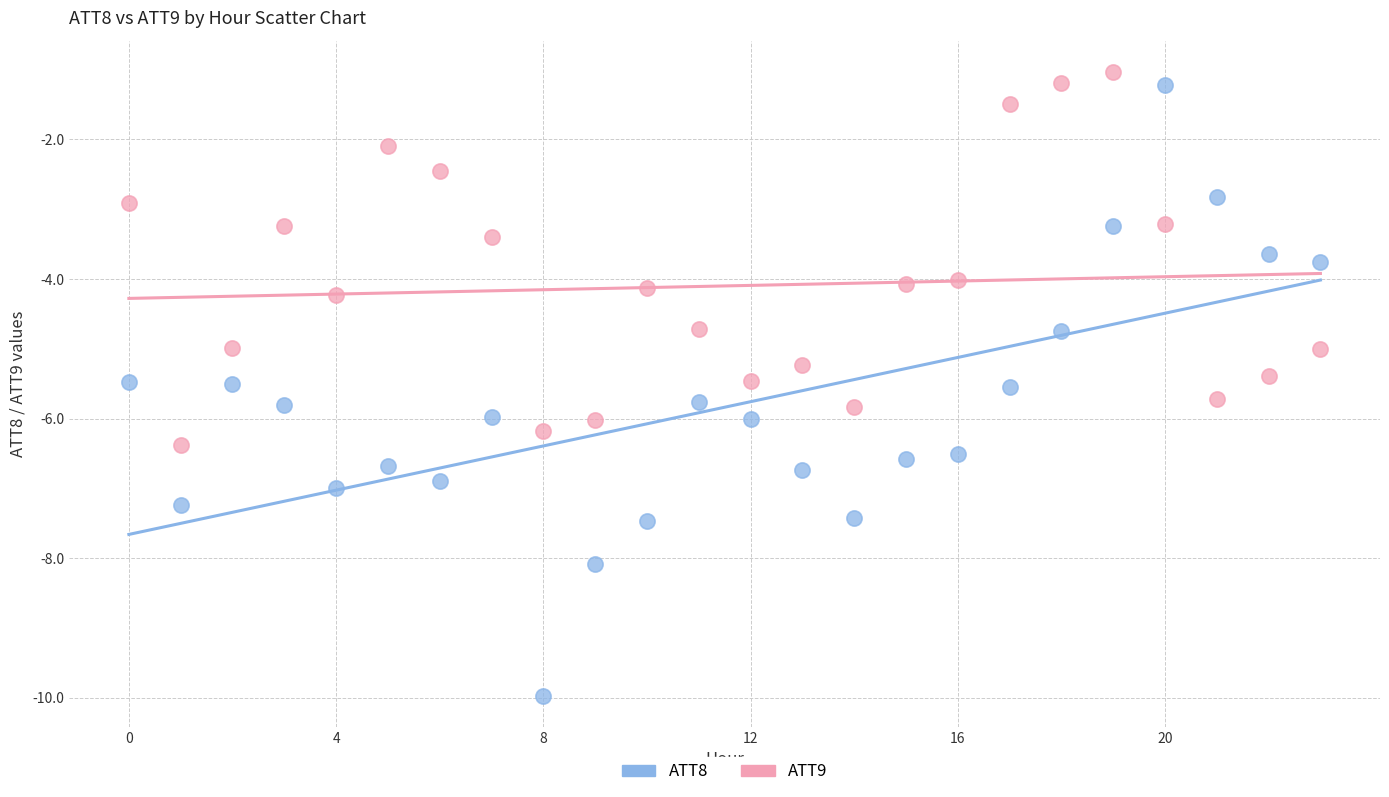

Which series reaches the minimum Y coordinate?

ATT8